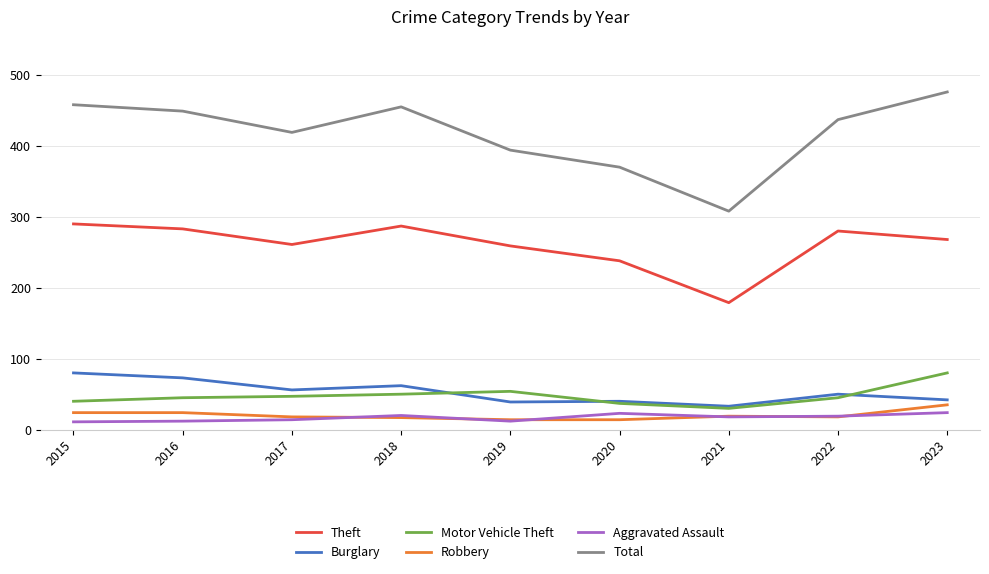

In Aggravated Assault, how many points are lower than both neighbors (excluding endpoints)?

2